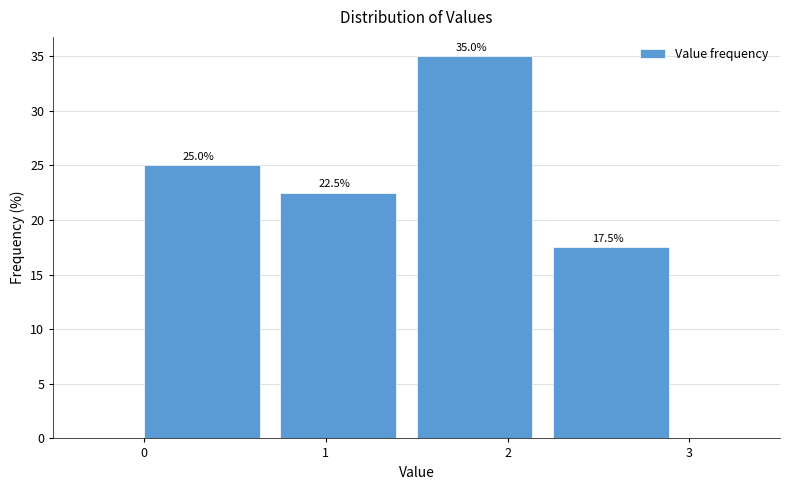

What is the height of the bar covering 2.25 to 3.00 on the x-axis? The bar edges are not printed on the chart, so give them approximately, as read against the axis.

17.5